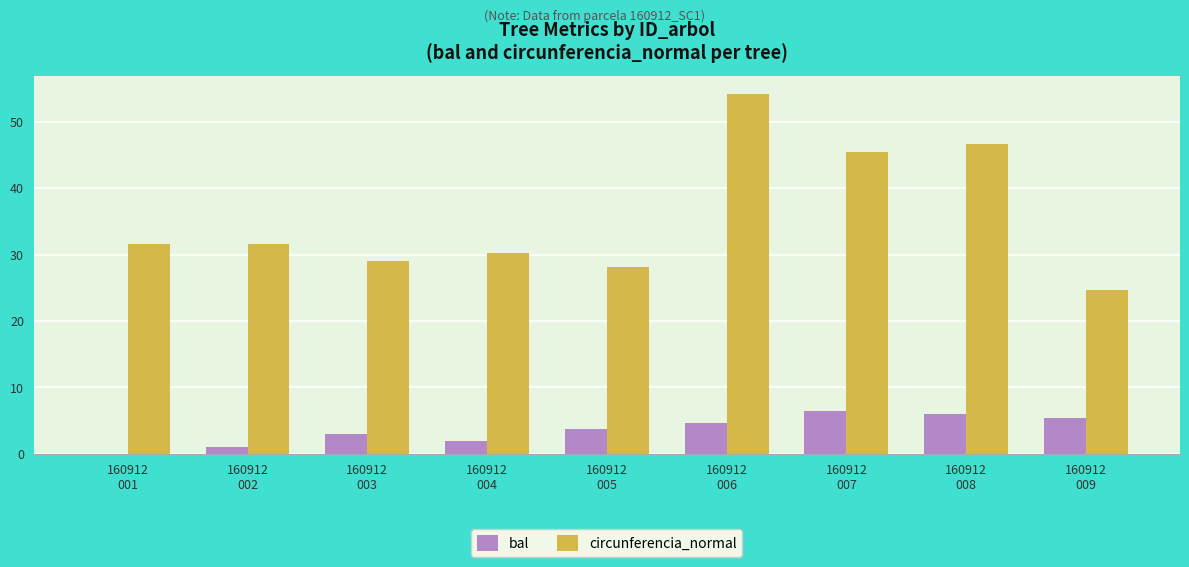

How many categories are shown in the chart?

9